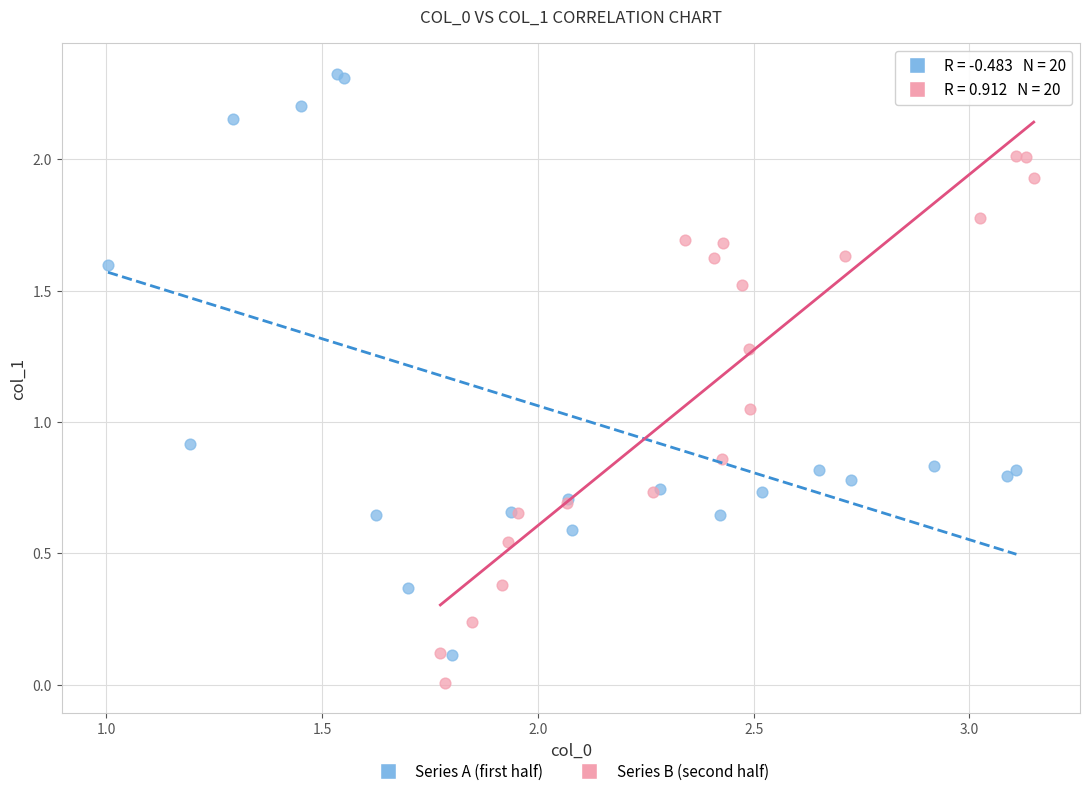

Which series contains the highest Y value?

Series A (first half)